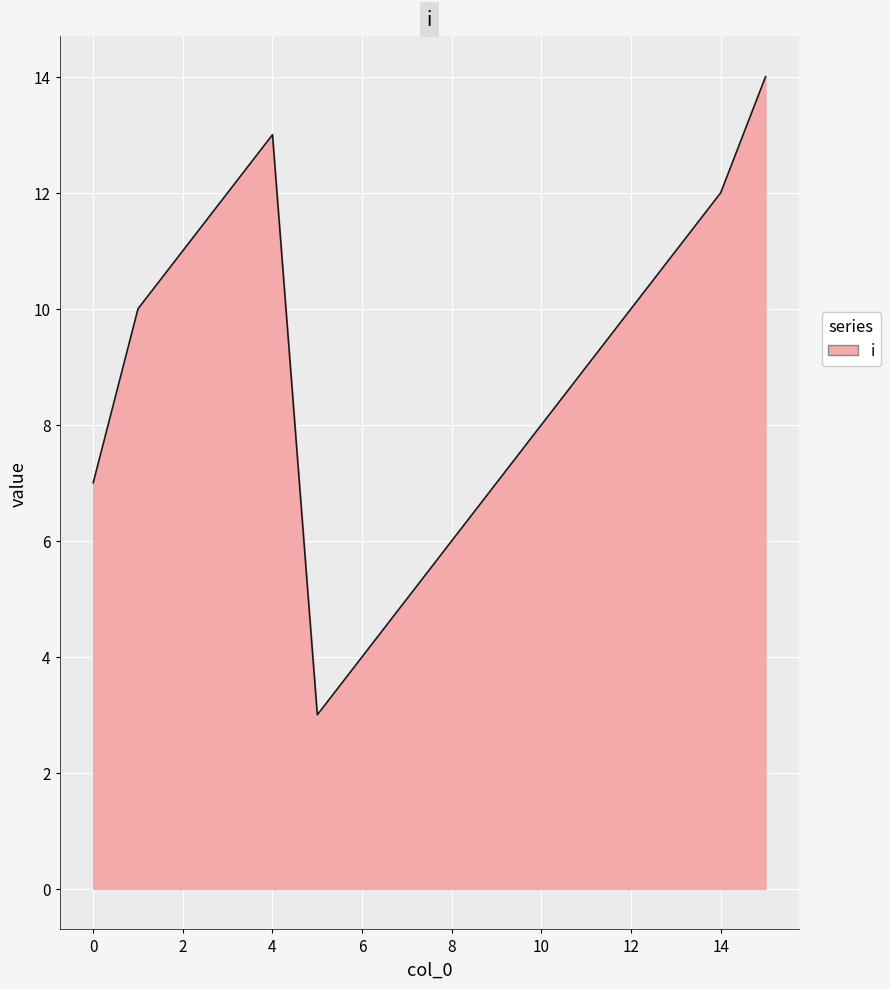

How many lines are shown in the chart?

1